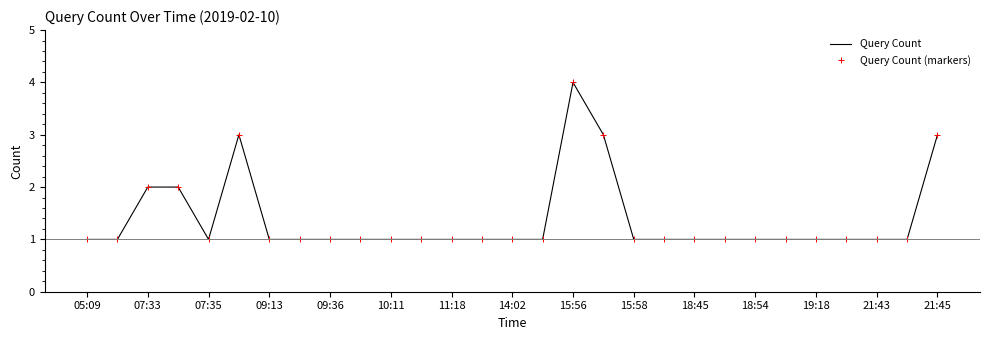

At which label does Query Count reach its minimum?

05:09